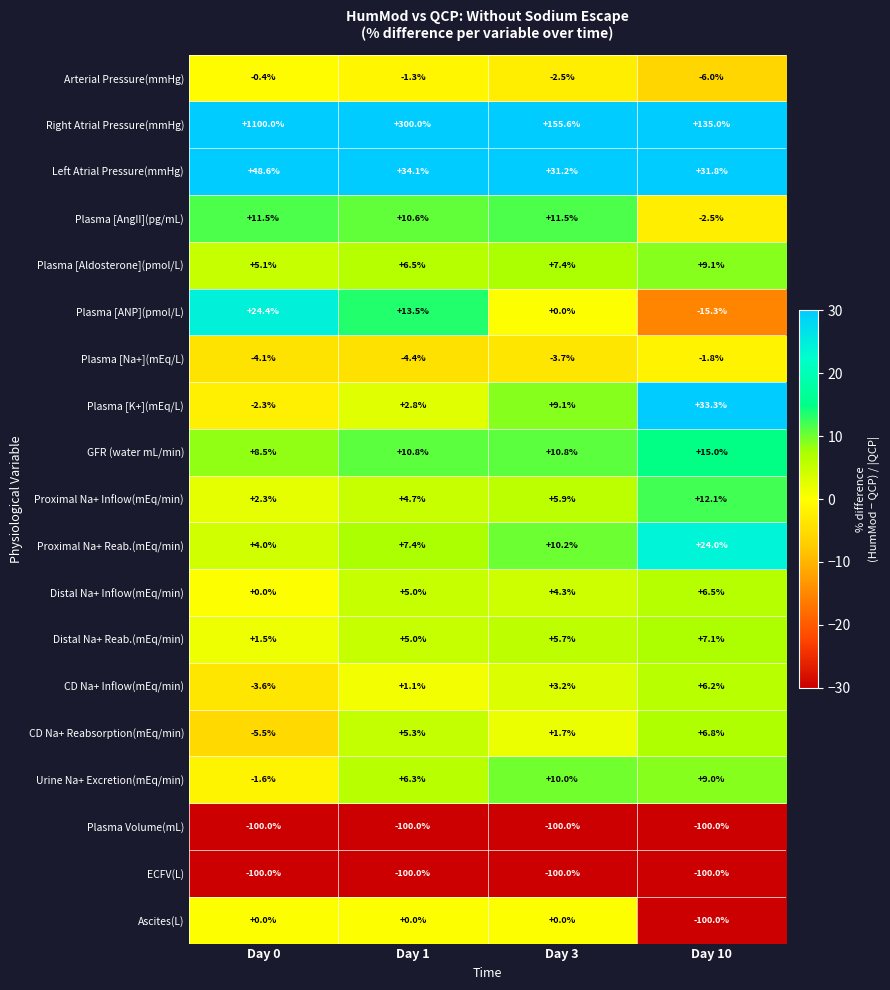

What is the difference between the highest and lowest values at Day 3?

255.6